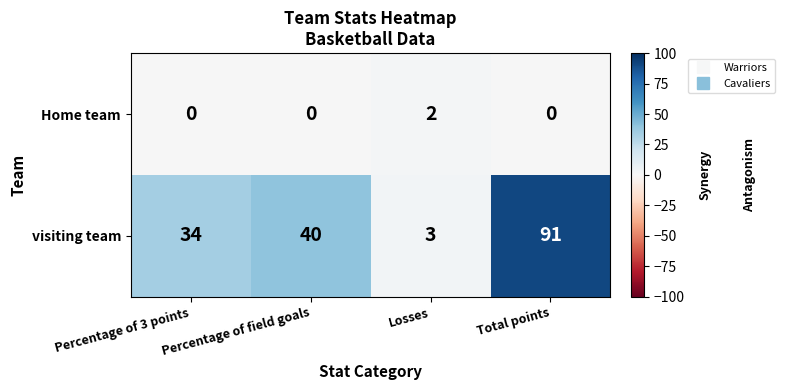

True or false: Home team has a value of 0 at Percentage of field goals.

True